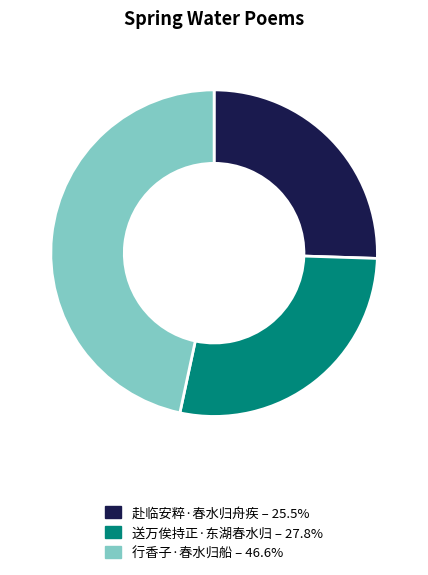

What is the largest slice in the pie chart?

行香子·春水归船